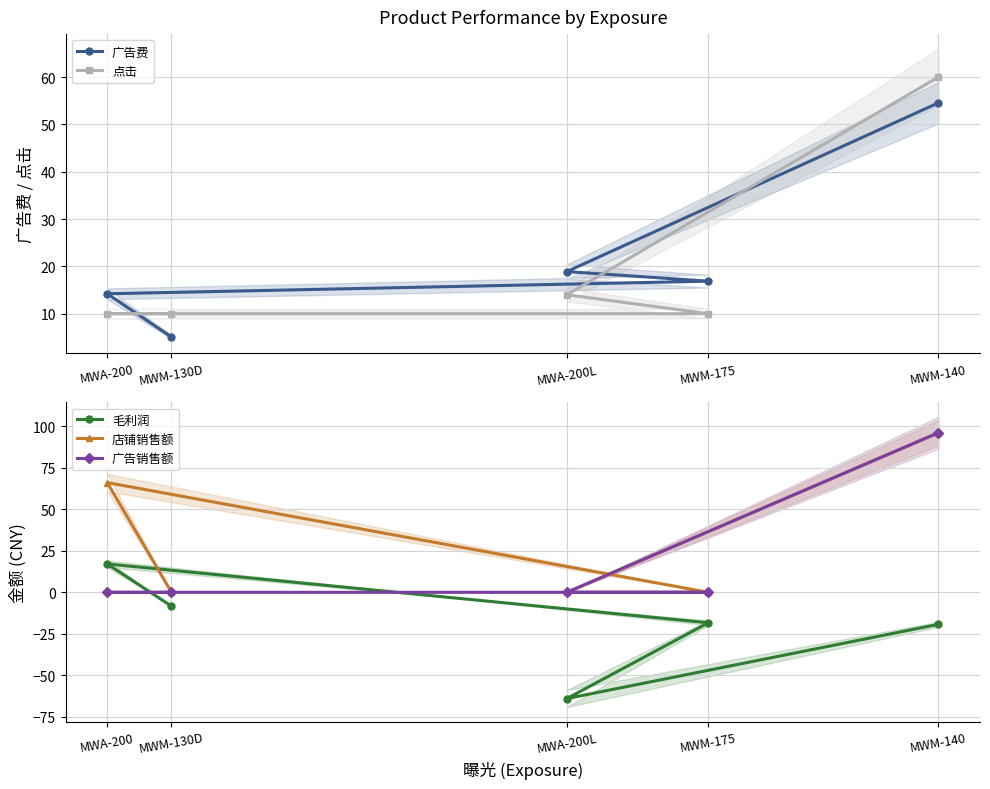

What is the maximum value for 点击?

60.0